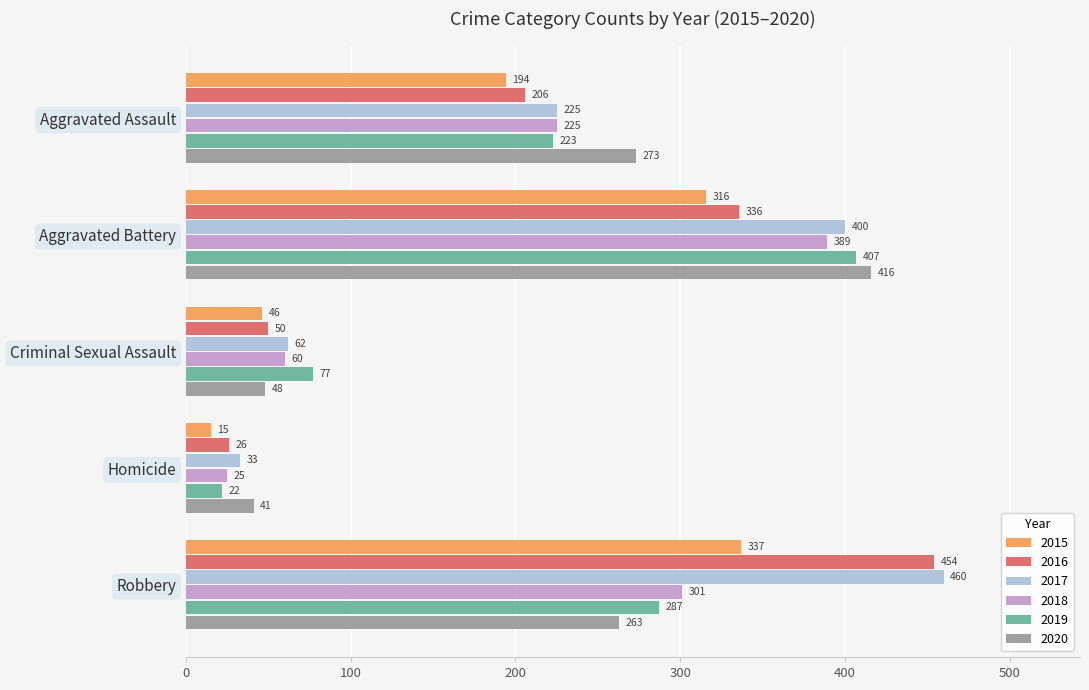

True or false: 2015 has a value of 194 at Aggravated Assault.

True